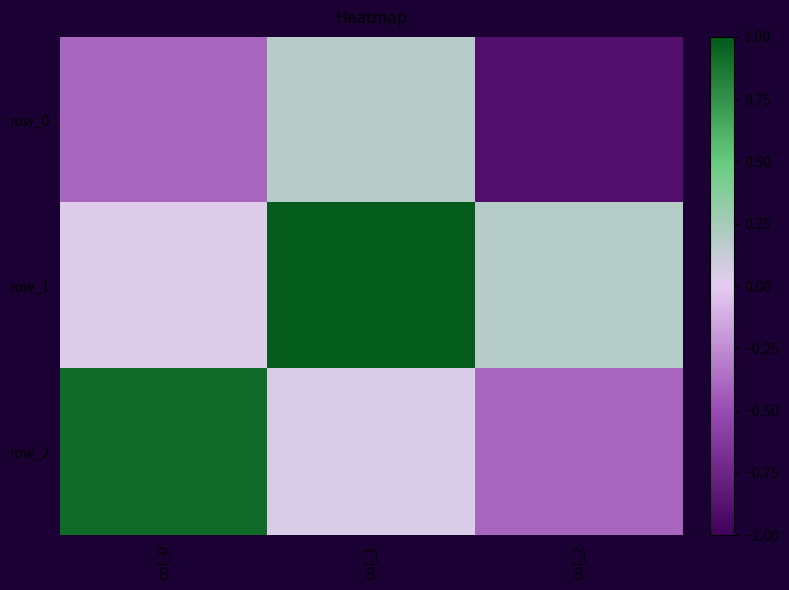

What is the difference between the highest and lowest values at col_2?

1.1